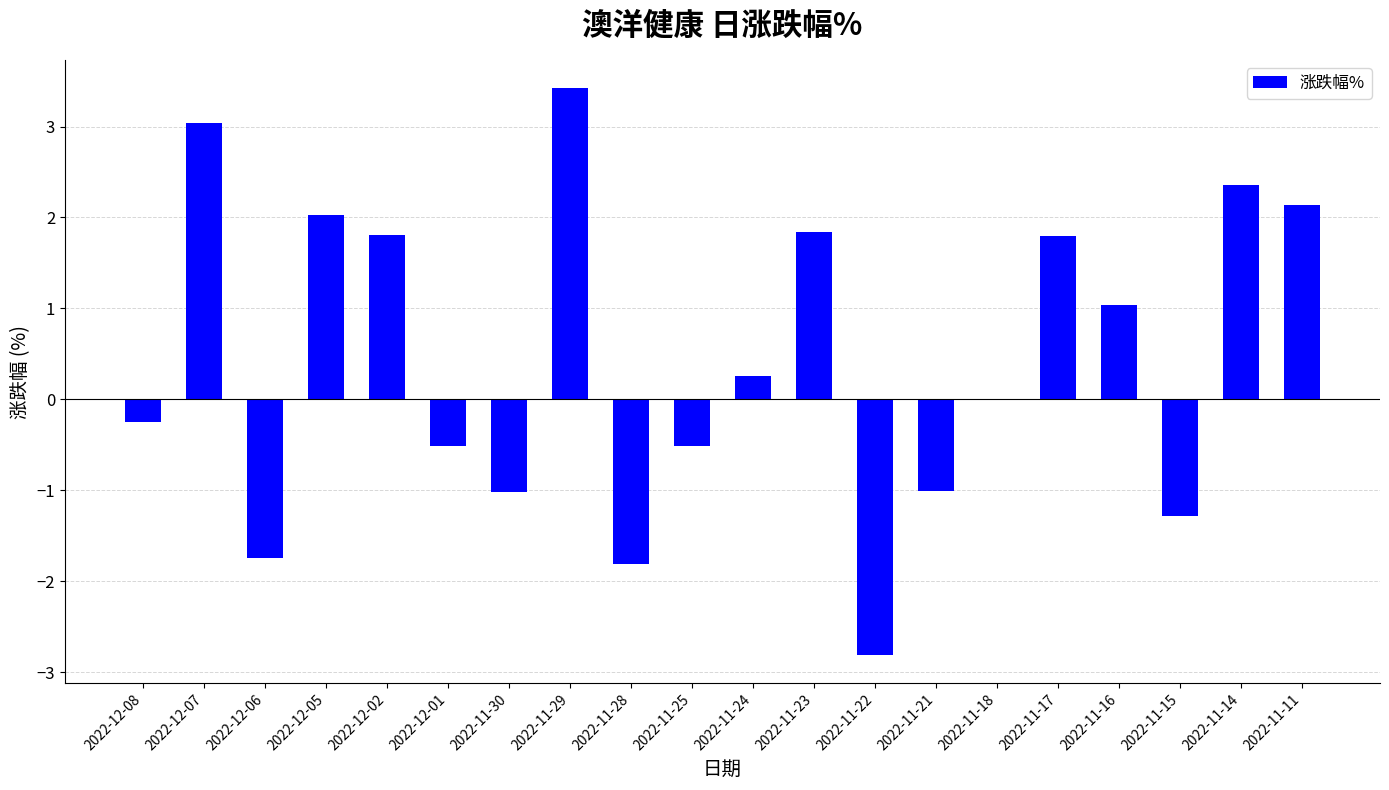

Reading left to right, list all the values displayed in this chart.

2022-12-08=-0.2	2022-12-07=3.0	2022-12-06=-1.7	2022-12-05=2.0	2022-12-02=1.8	2022-12-01=-0.5	2022-11-30=-1.0	2022-11-29=3.4	2022-11-28=-1.8	2022-11-25=-0.5	2022-11-24=0.3	2022-11-23=1.8	2022-11-22=-2.8	2022-11-21=-1.0	2022-11-18=0.0	2022-11-17=1.8	2022-11-16=1.0	2022-11-15=-1.3	2022-11-14=2.4	2022-11-11=2.1